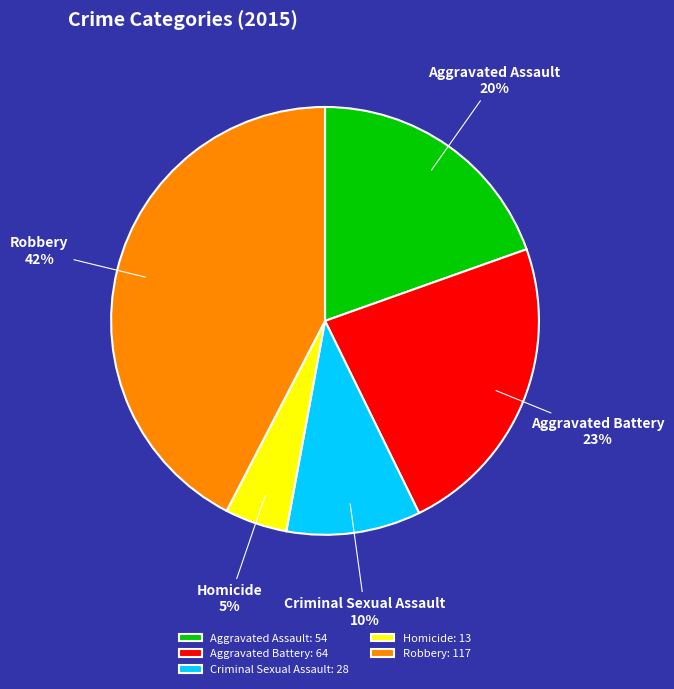

To the nearest percent, what percentage of the pie is Homicide?

5%